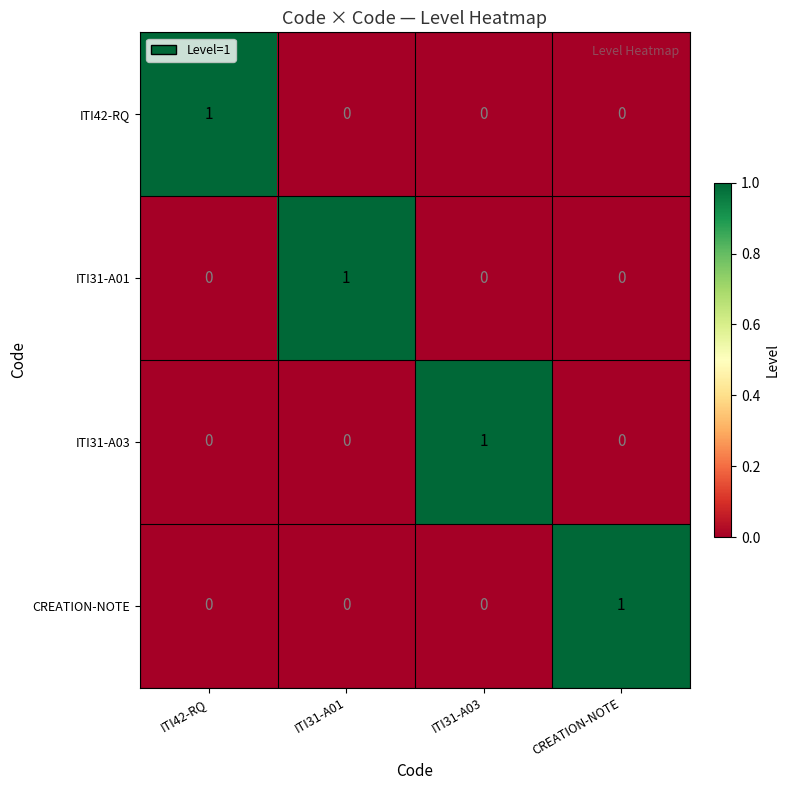

The CREATION-NOTE series shows 0 at ITI31-A03. True or false?

True